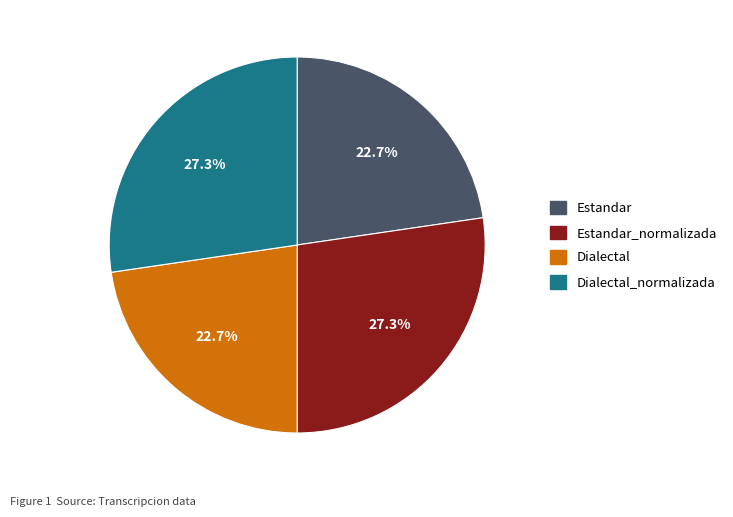

What portion of the pie excludes Dialectal?

77.3%